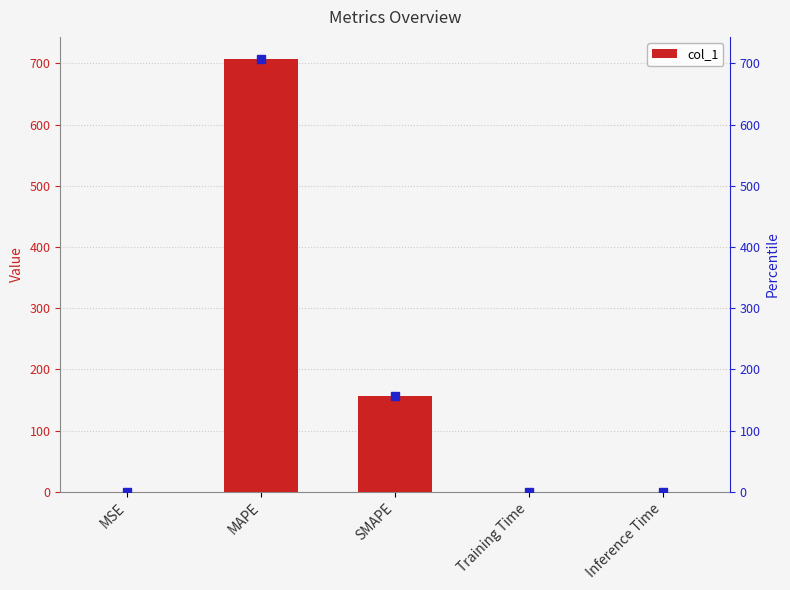

What is the change in value from MAPE to Training Time?

-707.9